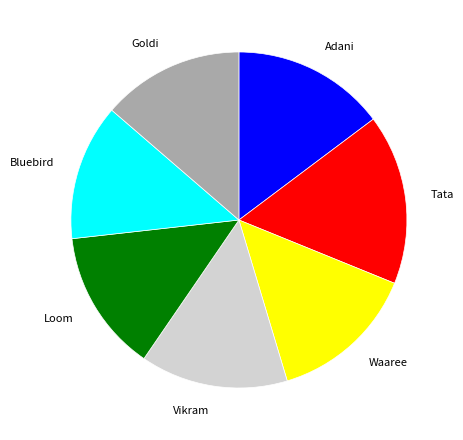

What is the total percentage of Goldi and Vikram?

27.9%